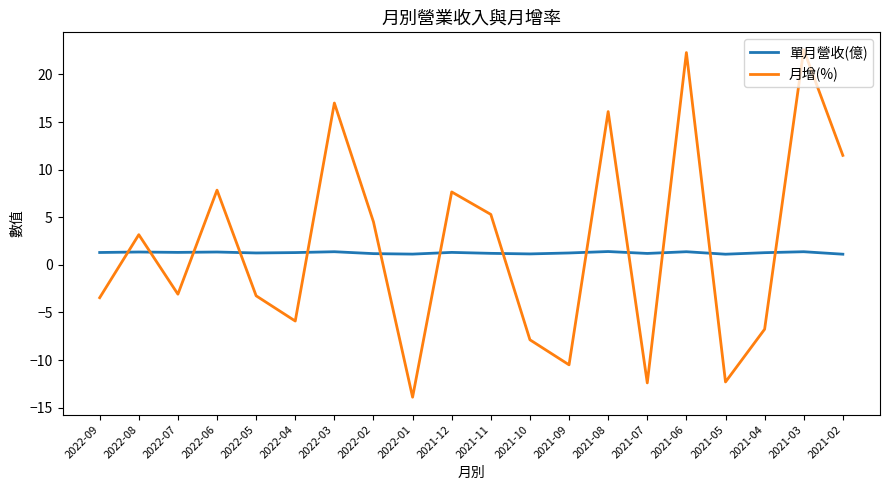

After their last crossing, which series has the higher values: 單月營收(億) or 月增(%)?

月增(%)